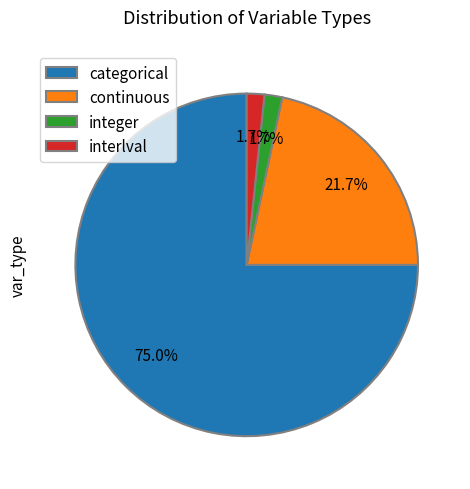

Which slice represents more than half of the pie?

categorical